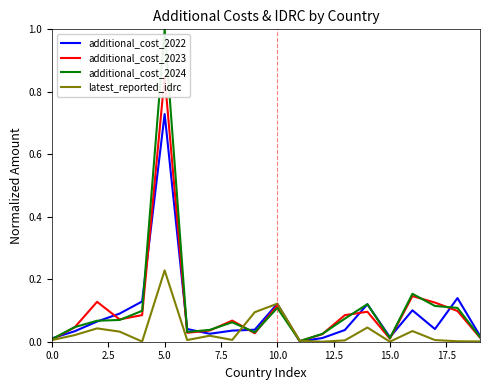

Reading left to right, extract all data points from this chart.

additional_cost_2022: 0.0	0.0	0.1	0.1	0.1	0.7	0.0	0.0	0.0	0.0	0.1	0.0	0.0	0.0	0.1	0.0	0.1	0.0	0.1	0.0
additional_cost_2023: 0.0	0.0	0.1	0.1	0.1	0.8	0.0	0.0	0.1	0.0	0.1	0.0	0.0	0.1	0.1	0.0	0.1	0.1	0.1	0.0
additional_cost_2024: 0.0	0.0	0.1	0.1	0.1	1.0	0.0	0.0	0.1	0.0	0.1	0.0	0.0	0.1	0.1	0.0	0.2	0.1	0.1	0.0
latest_reported_idrc: 0.0	0.0	0.0	0.0	0.0	0.2	0.0	0.0	0.0	0.1	0.1	0.0	0.0	0.0	0.0	0.0	0.0	0.0	0.0	0.0